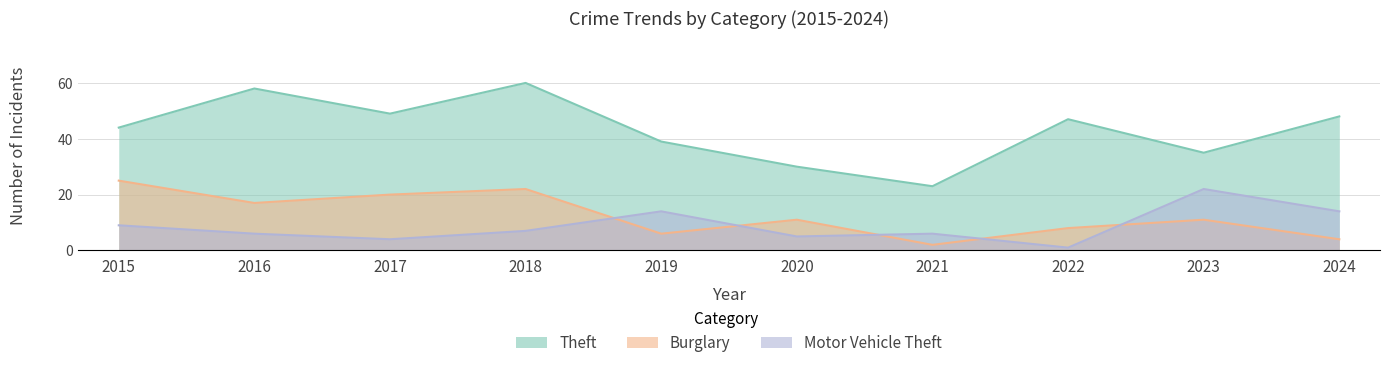

Reading left to right, transcribe all the data shown in this chart.

Theft: 2015=44	2016=58	2017=49	2018=60	2019=39	2020=30	2021=23	2022=47	2023=35	2024=48
Burglary: 2015=25	2016=17	2017=20	2018=22	2019=6	2020=11	2021=2	2022=8	2023=11	2024=4
Motor Vehicle Theft: 2015=9	2016=6	2017=4	2018=7	2019=14	2020=5	2021=6	2022=1	2023=22	2024=14